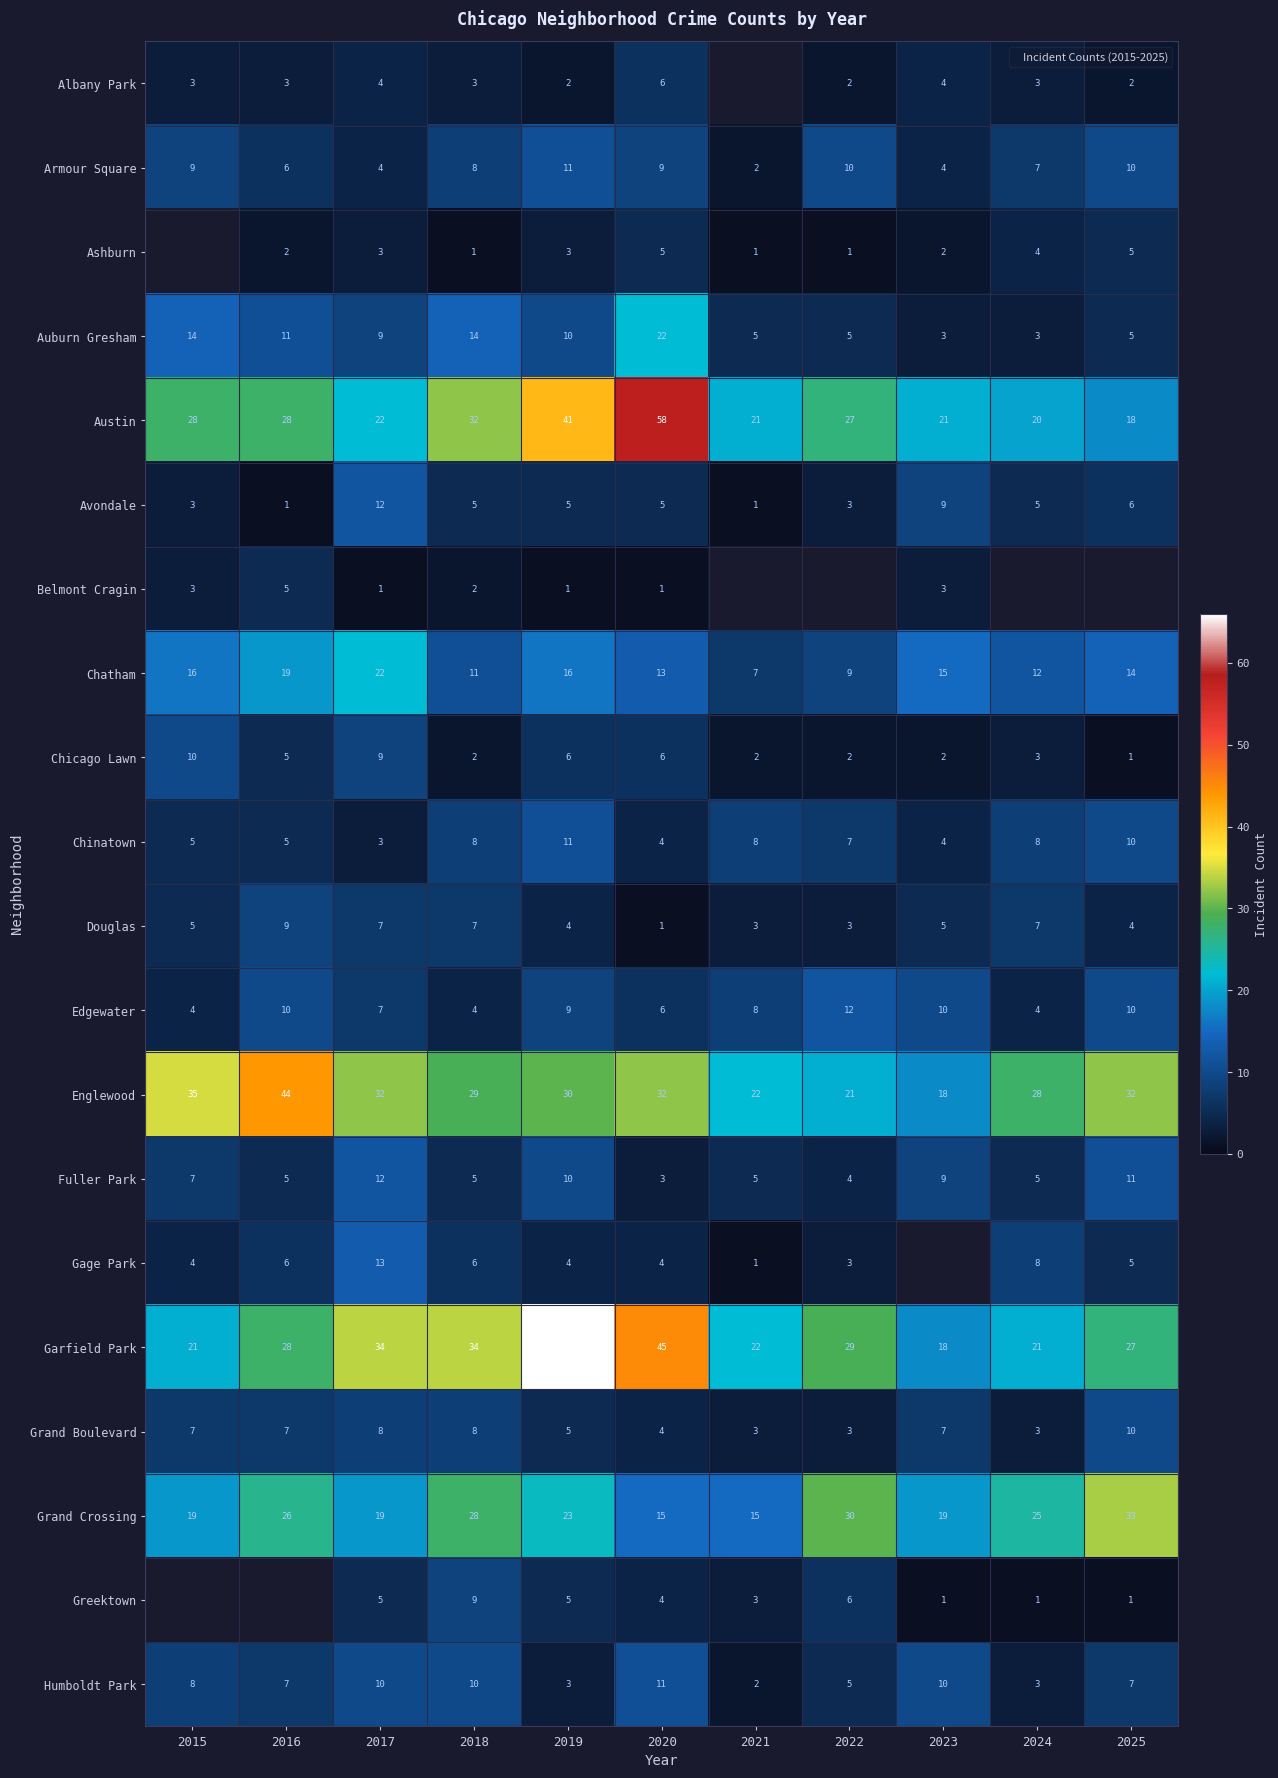

Is it true that Chinatown equals 7.0 at 2022?

True